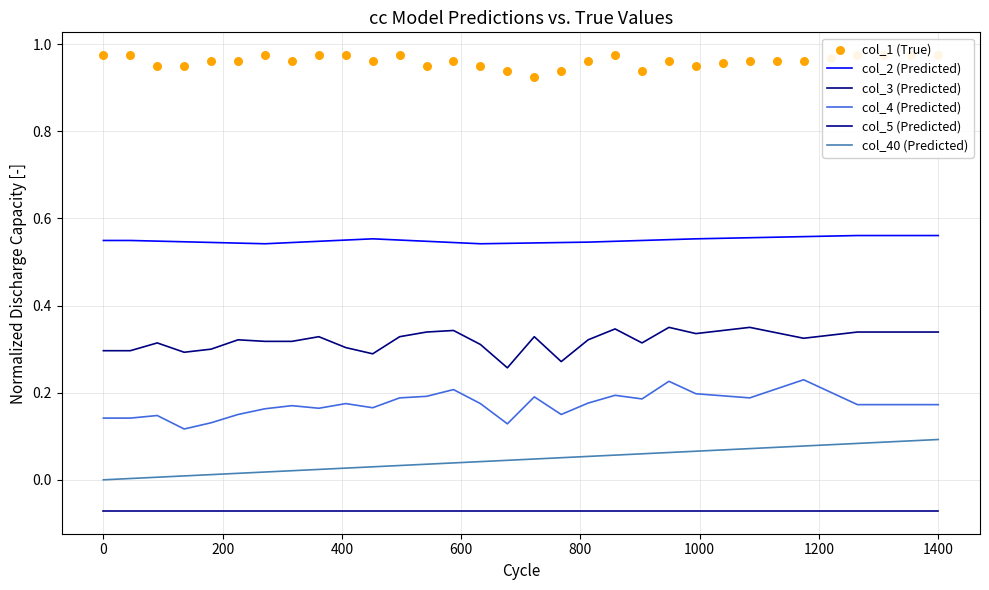

At how many categories does at least one series exceed 0?

32